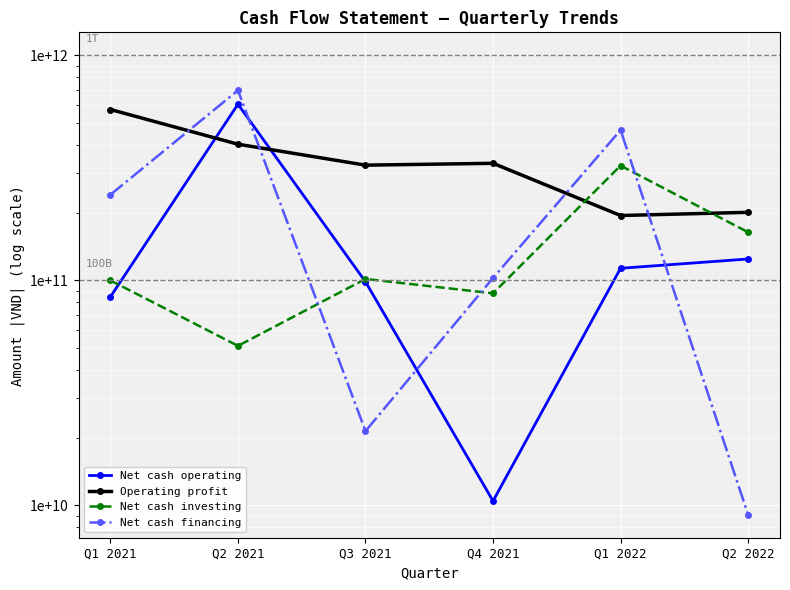

What is the spread (max minus min) of values at Q4 2021?

320816089805